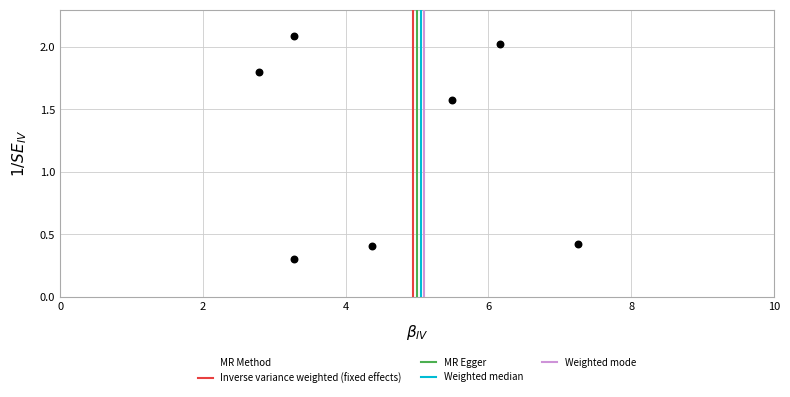

What is the range of Y values (max minus min)?

1.8